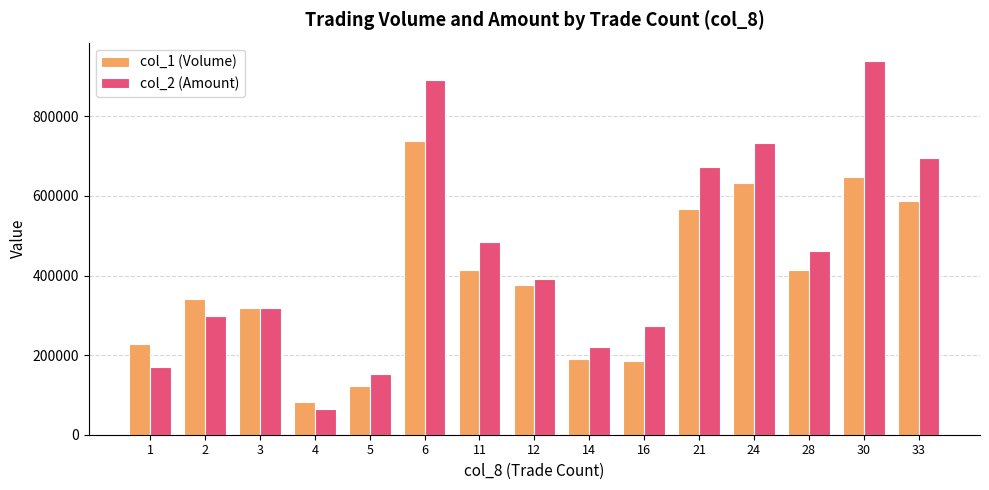

What is the total value across all series at 16?

459870